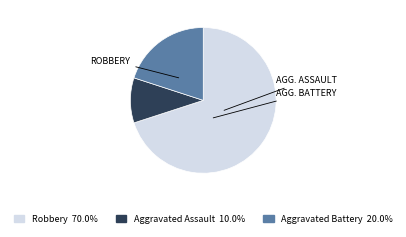

Is there any slice that represents more than half of the pie?

Yes